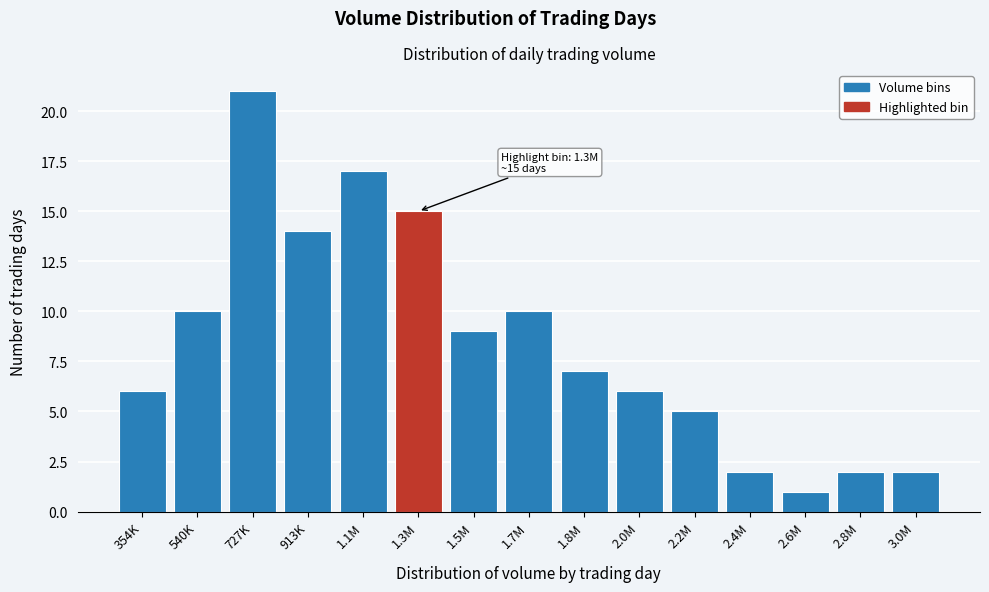

Reading left to right, transcribe all the data shown in this chart.

6	10	21	14	17	15	9	10	7	6	5	2	1	2	2